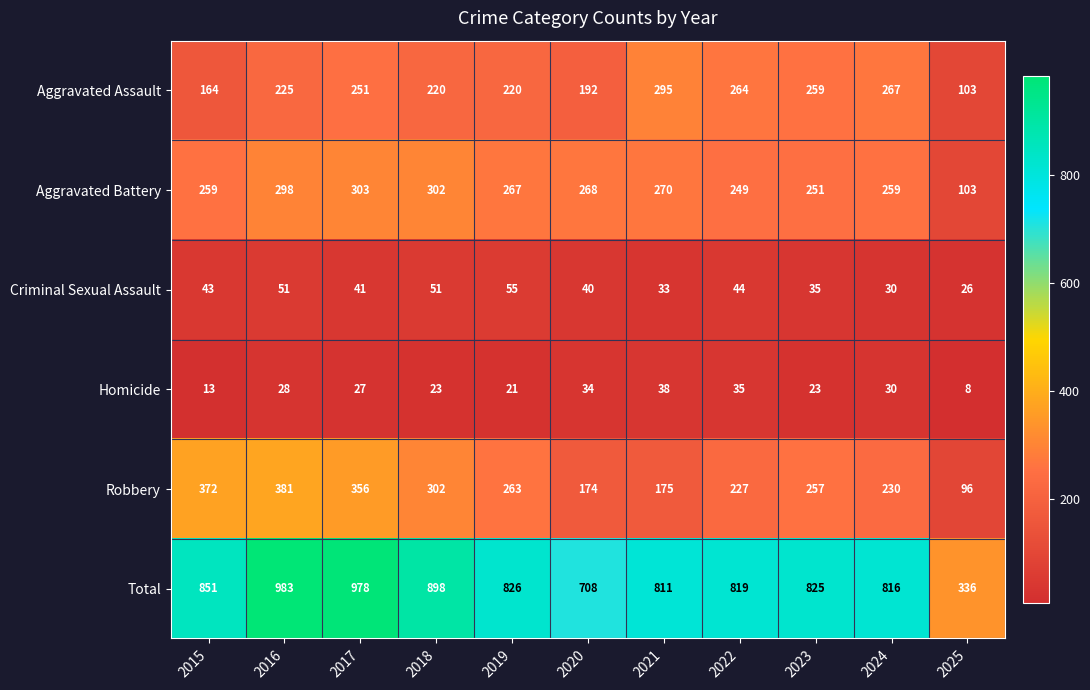

What is the difference between the Homicide values at 2023 and 2025?

15